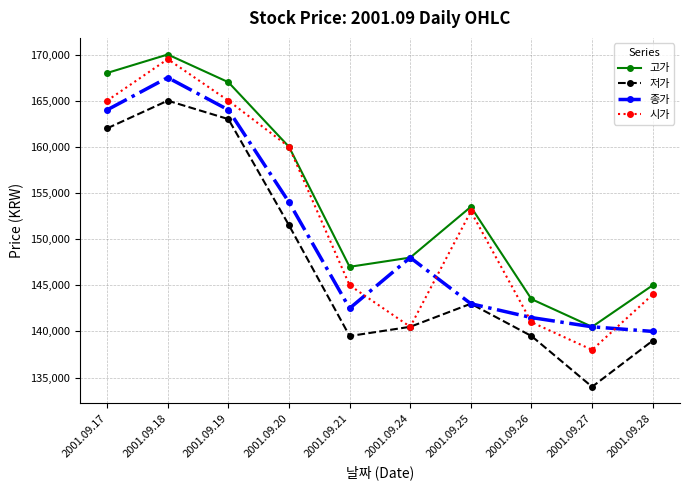

What is the difference between the maximum and minimum values in the 고가 series?

29500